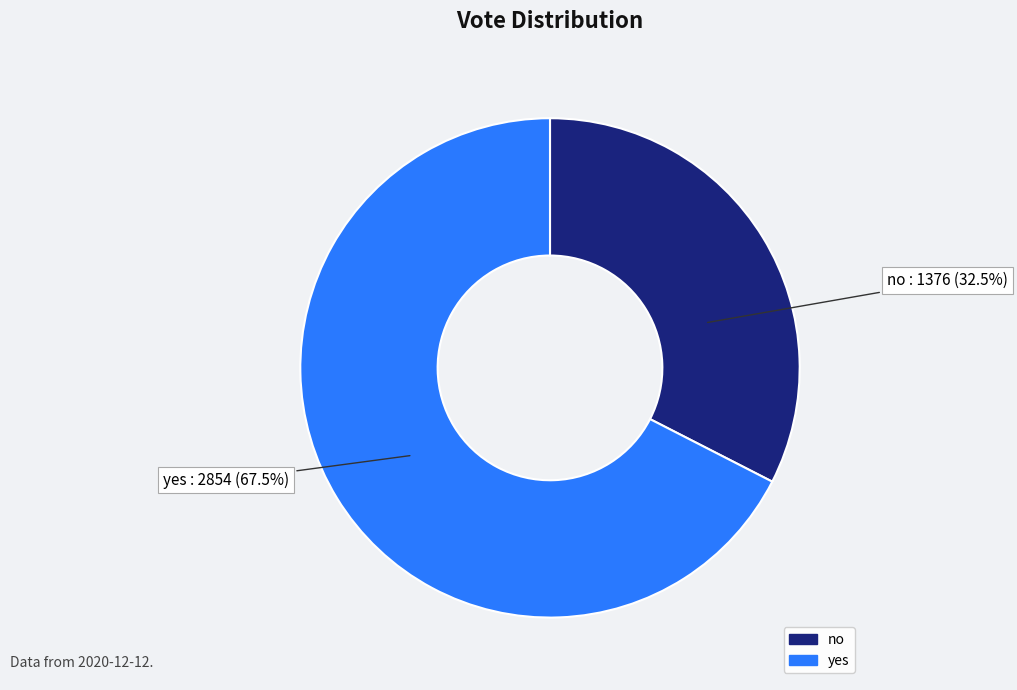

To the nearest percent, what is the combined percentage of yes and no?

100%